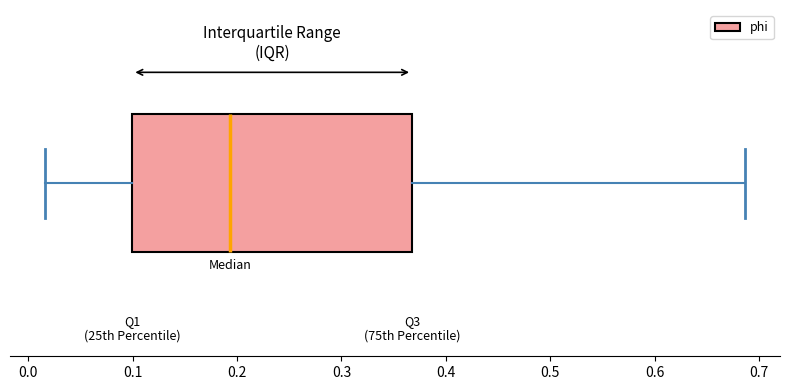

Where does the left whisker of the box end on the x-axis? The values are not printed on the chart, so give them approximately, as read against the axis.

0.02